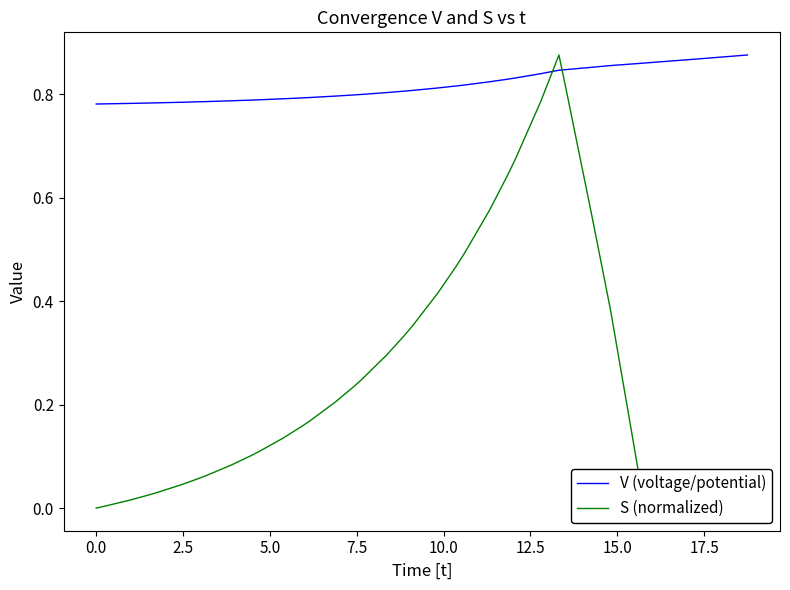

After their last crossing, which series has the higher values: S (normalized) or V (voltage/potential)?

V (voltage/potential)